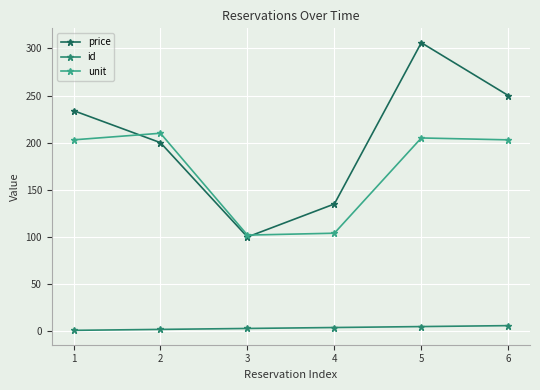

Is the value of id at 3 greater than the value of price at 6?

No